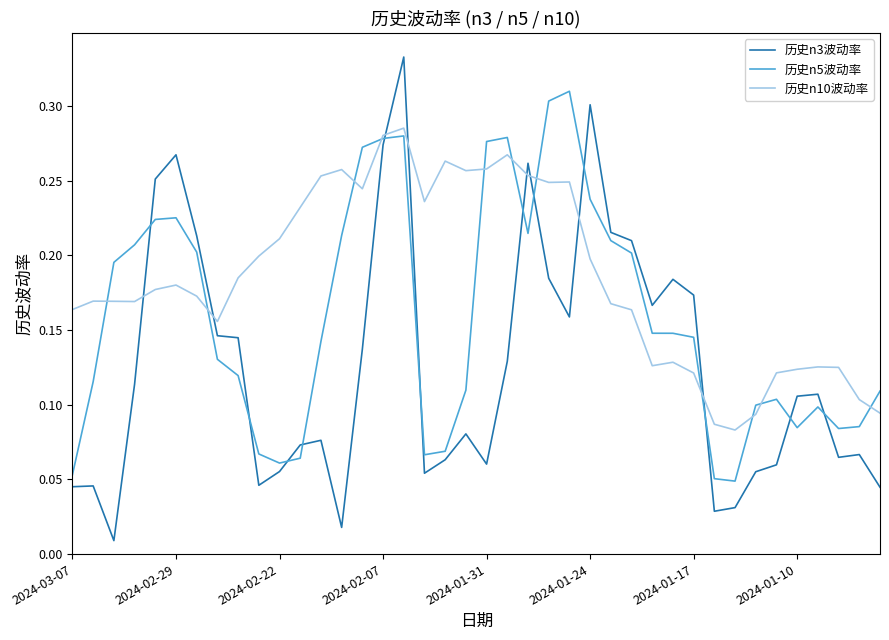

Which series has the widest spread of values?

历史n3波动率